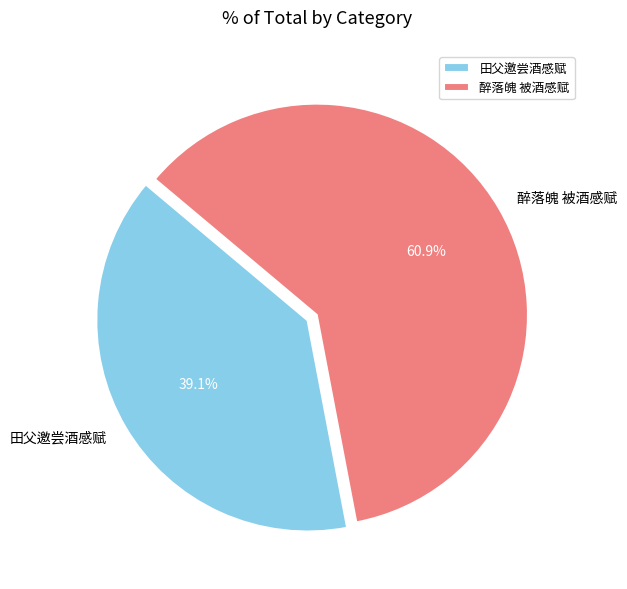

How many segments does this pie chart have?

2